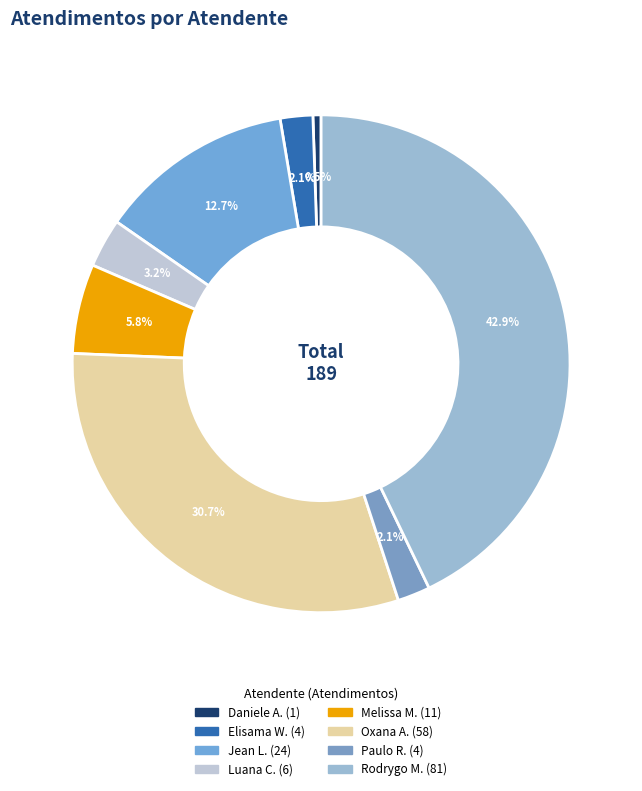

How many slices are in this pie chart?

8